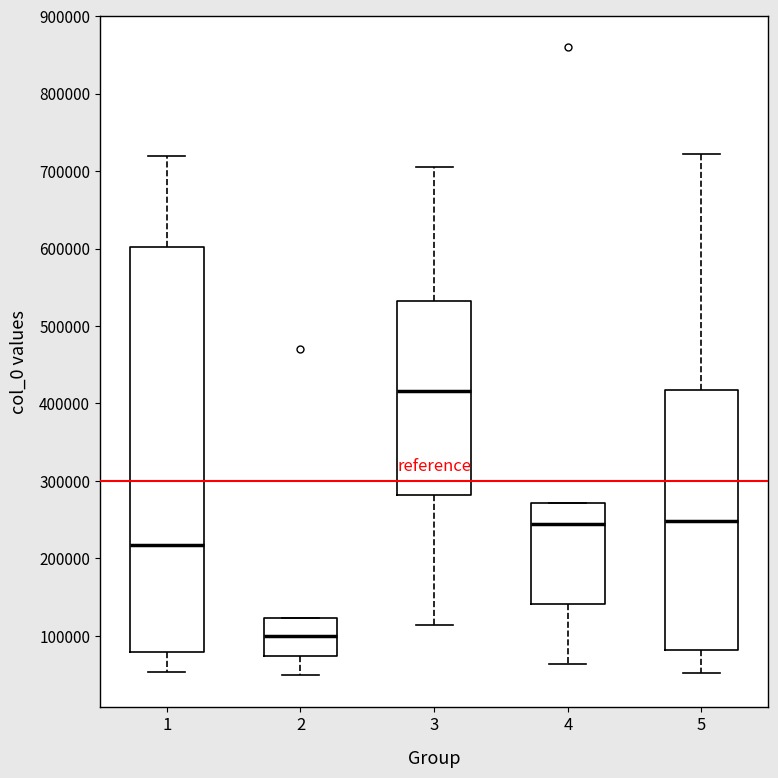

Where is the lower edge of the box at x = 4 on the y-axis? The values are not printed on the chart, so give them approximately, as read against the axis.

140000